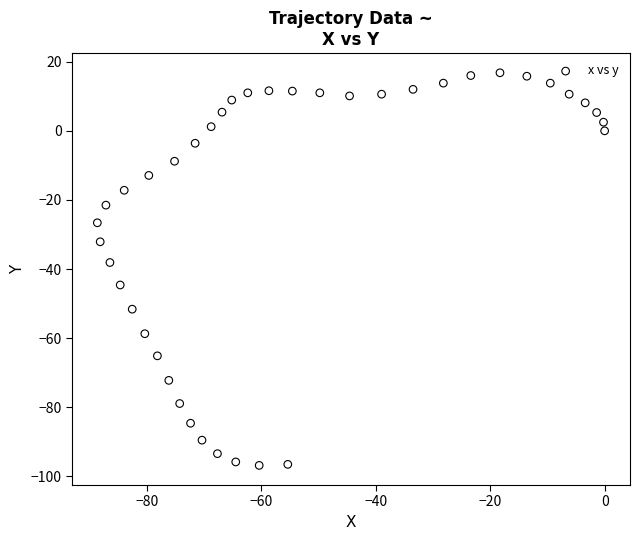

What is the range of Y values (max minus min)?

113.6